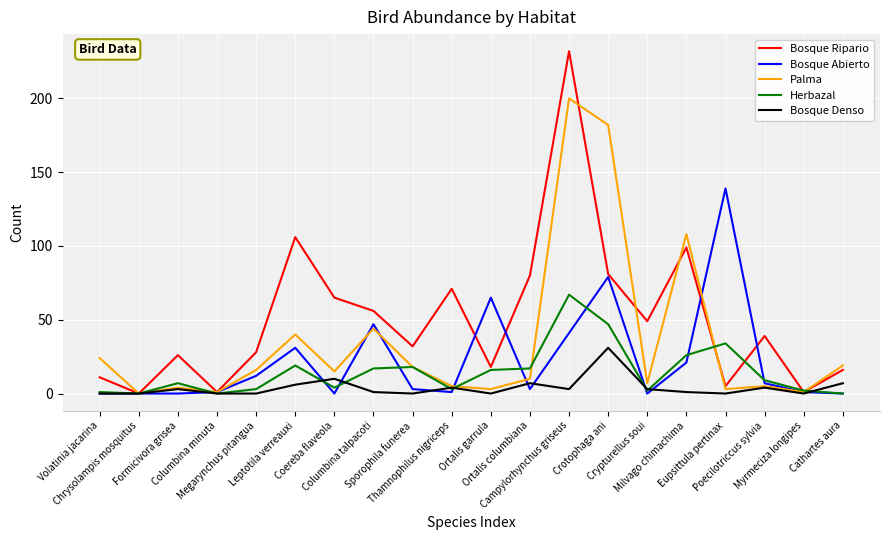

List the series in order of their peak value, lowest first.

Bosque Denso, Herbazal, Bosque Abierto, Palma, Bosque Ripario